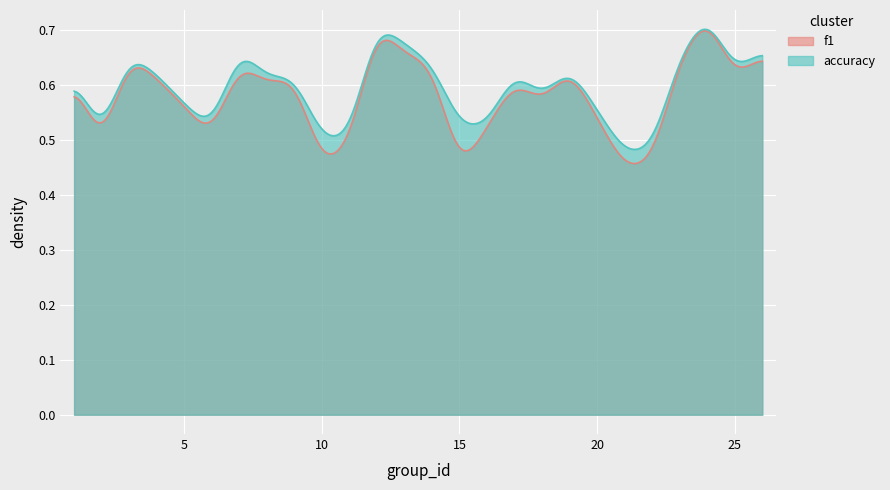

At how many categories does at least one series exceed 0?

300